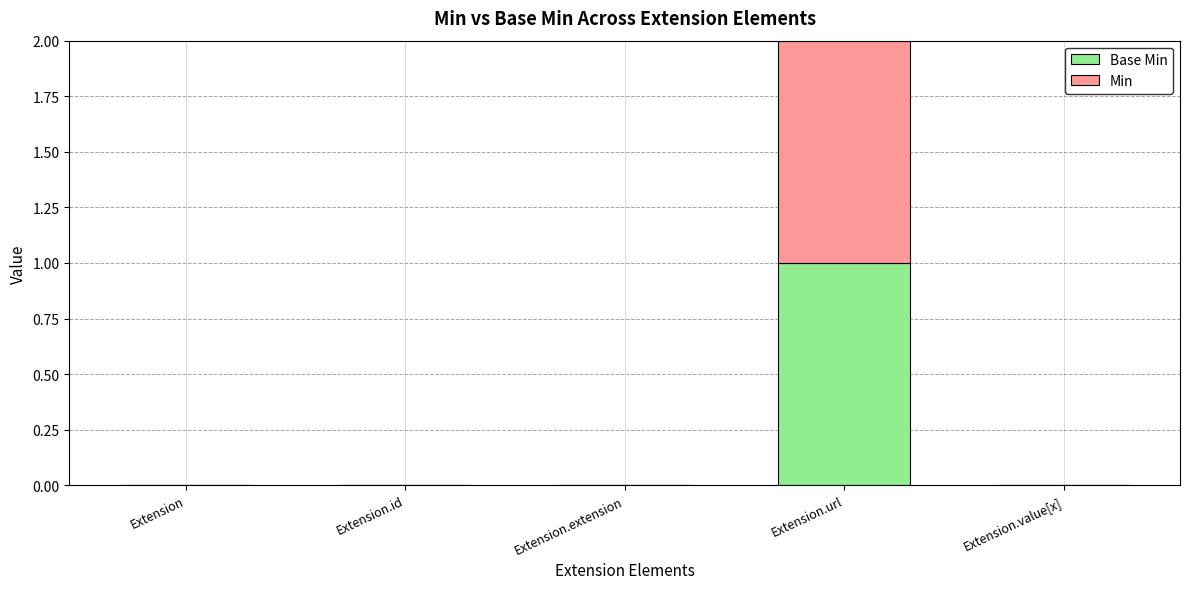

At which category is the sum across all series the highest?

Extension.url